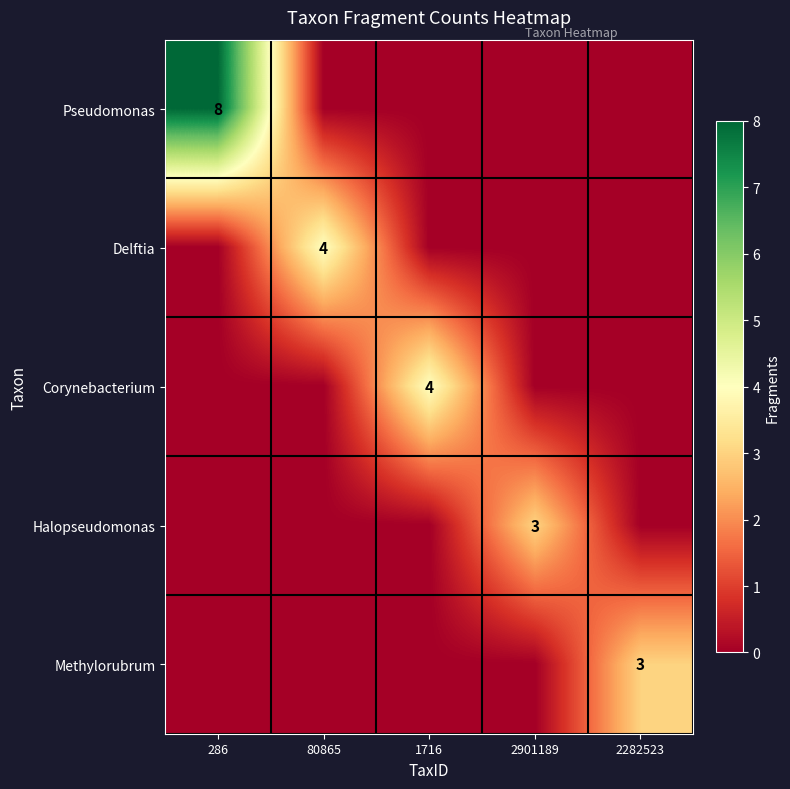

Rank the series at 80865 from highest to lowest value.

Delftia, Pseudomonas, Corynebacterium, Halopseudomonas, Methylorubrum